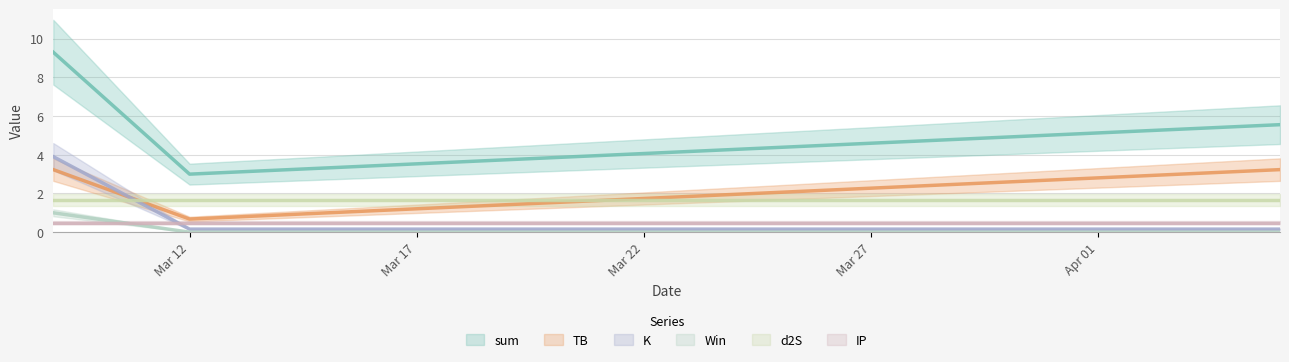

Is it true that K equals 3.9 at 2024-03-09?

True